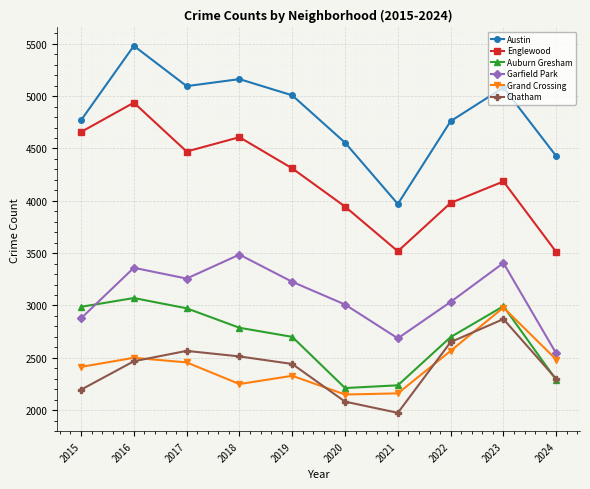

Count the number of categories in the chart.

10